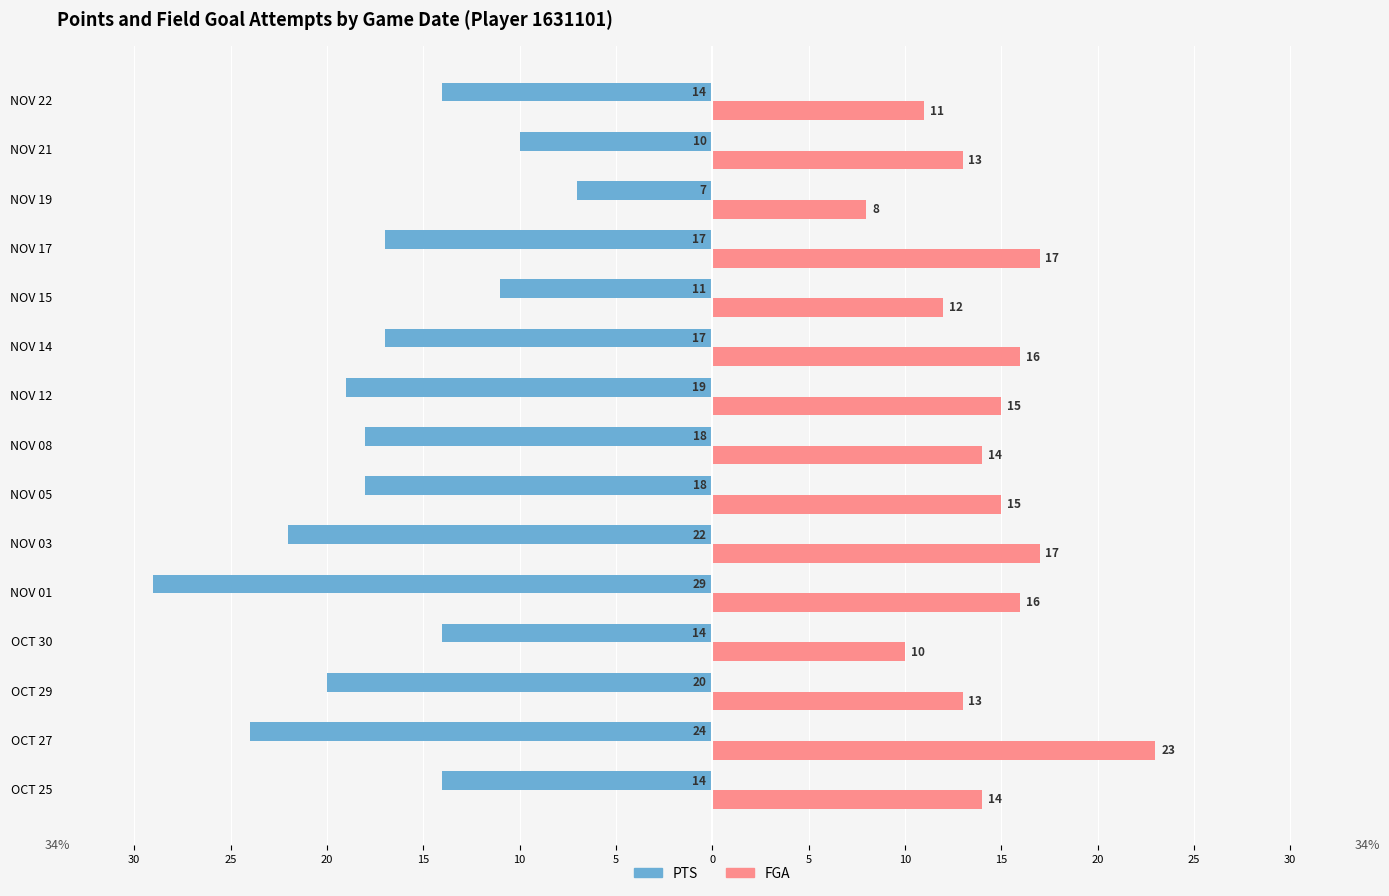

What is the difference between the maximum and minimum values in the FGA series?

15